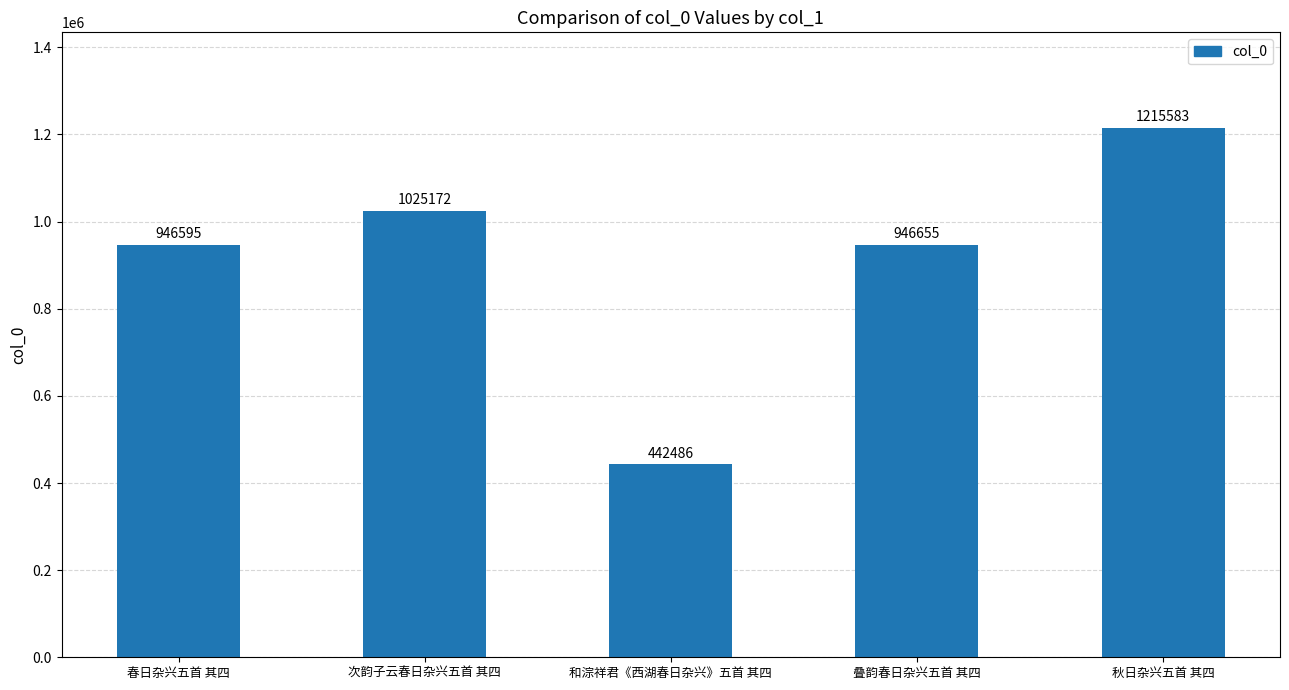

Reading left to right, transcribe all the data shown in this chart.

946595	1025172	442486	946655	1215583